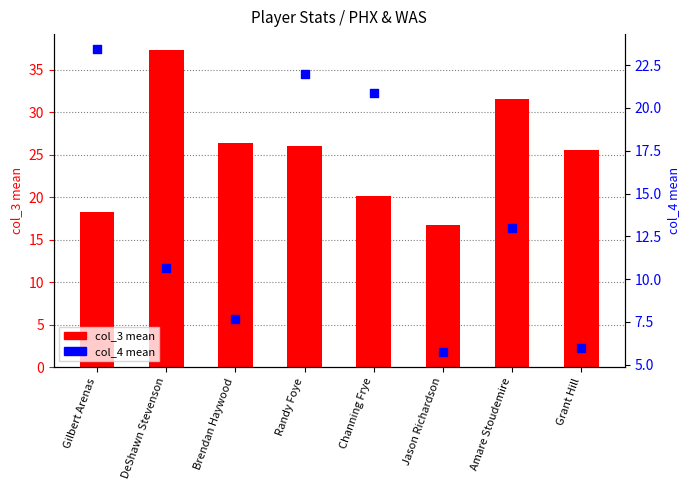

At which category is the sum across all series the highest?

DeShawn Stevenson